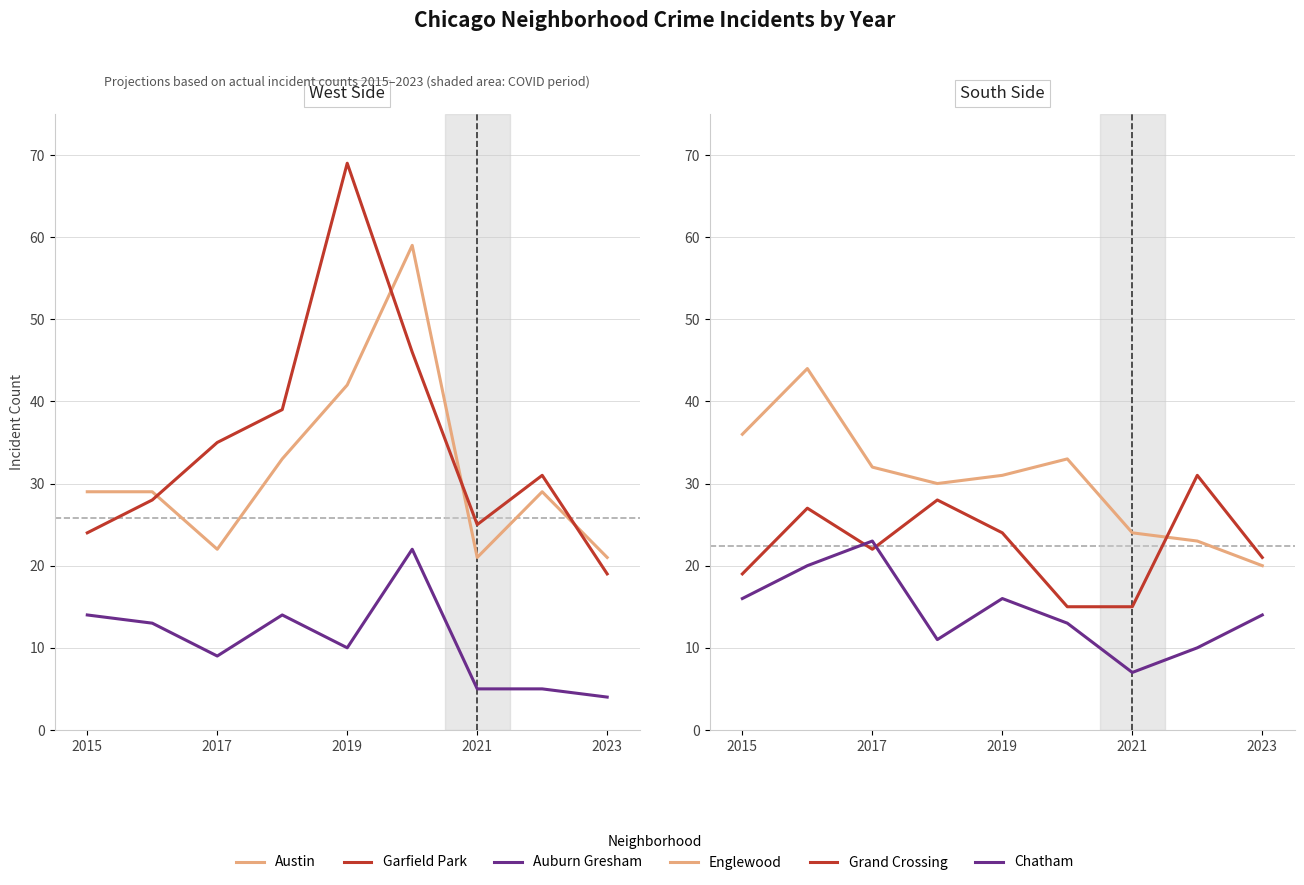

Rank the series by their maximum value, from lowest to highest.

Auburn Gresham, Chatham, Grand Crossing, Englewood, Austin, Garfield Park